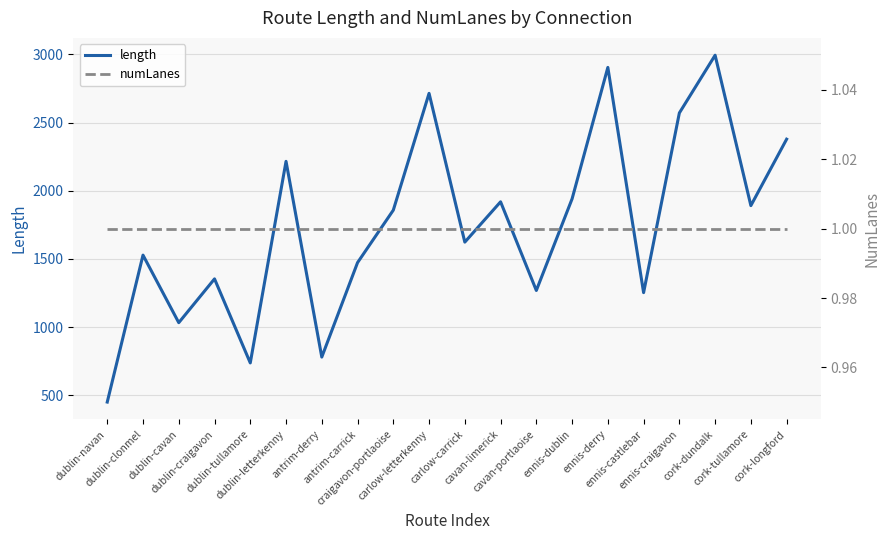

Which series has the largest range (max minus min)?

length